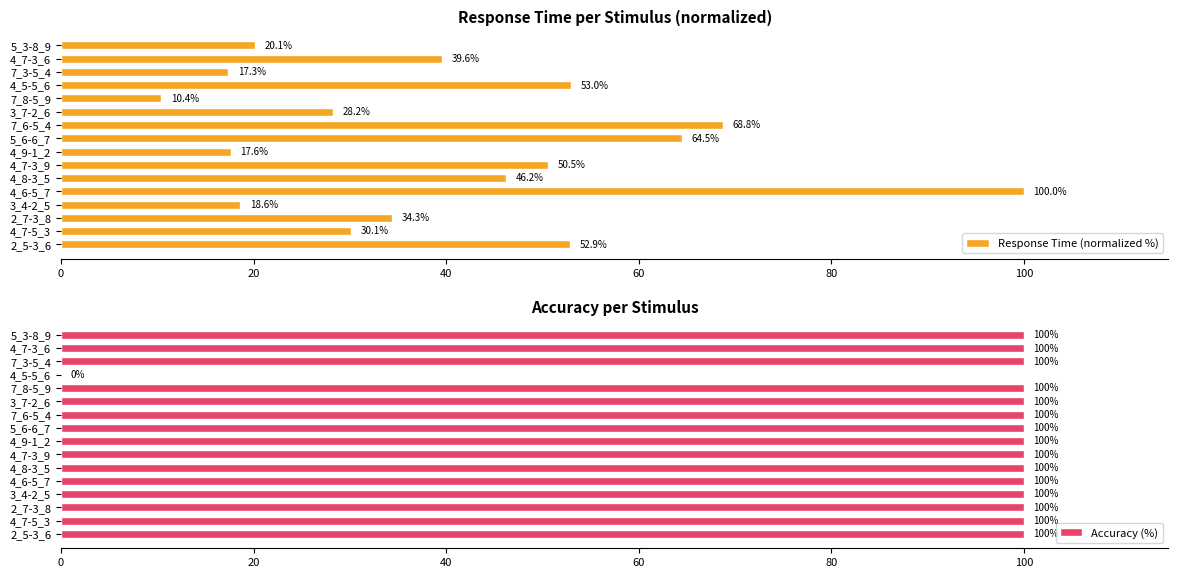

What is the difference between the maximum and minimum values in the Response Time (normalized %) series?

89.6